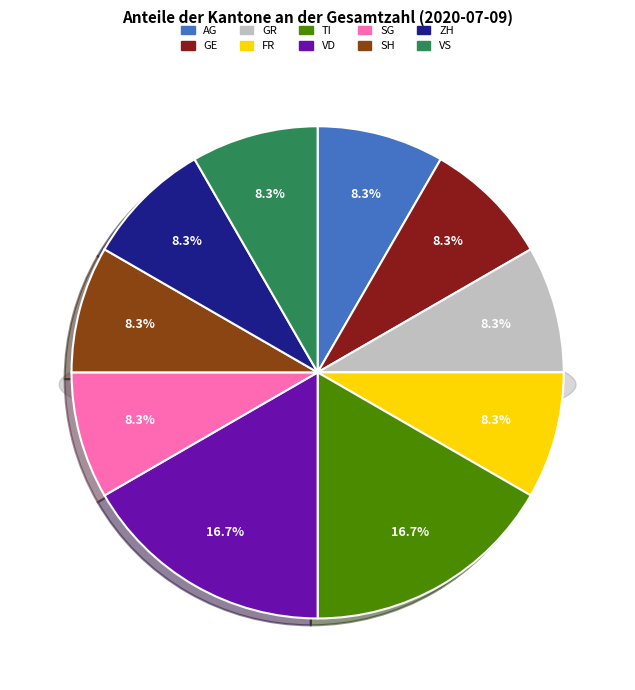

Is there any slice that represents more than half of the pie?

No